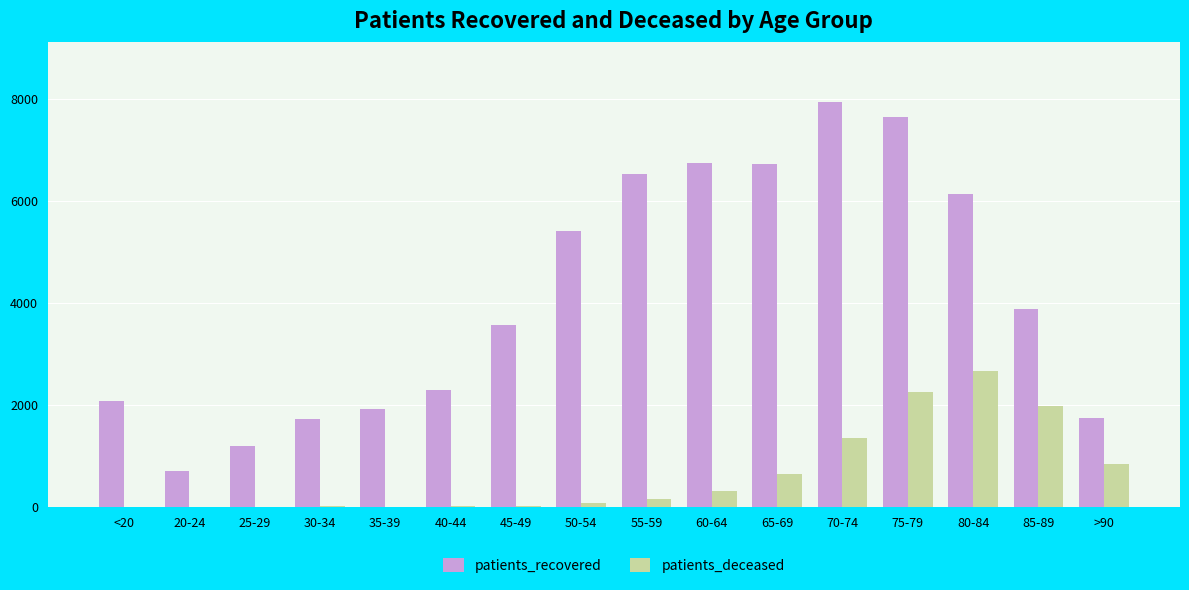

Where is patients_deceased nearest to the value 1333?

70-74